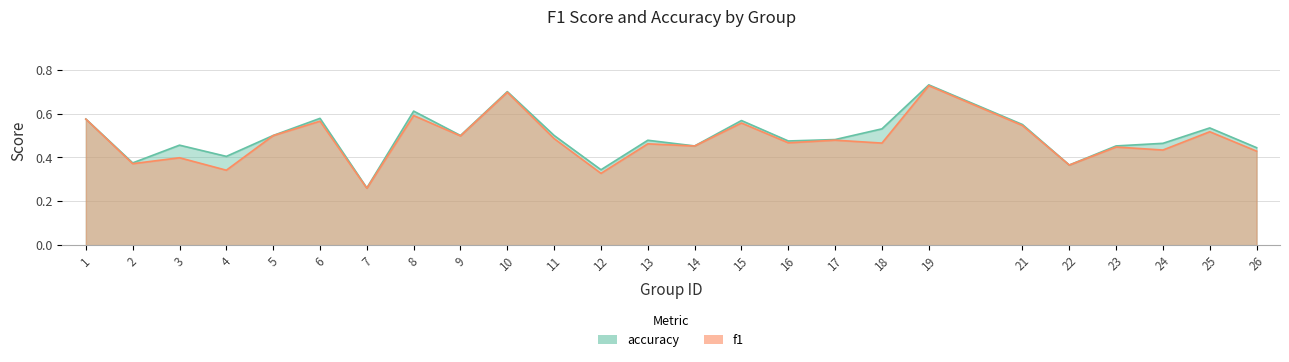

True or false: f1 has more than 2 interior local peaks.

True